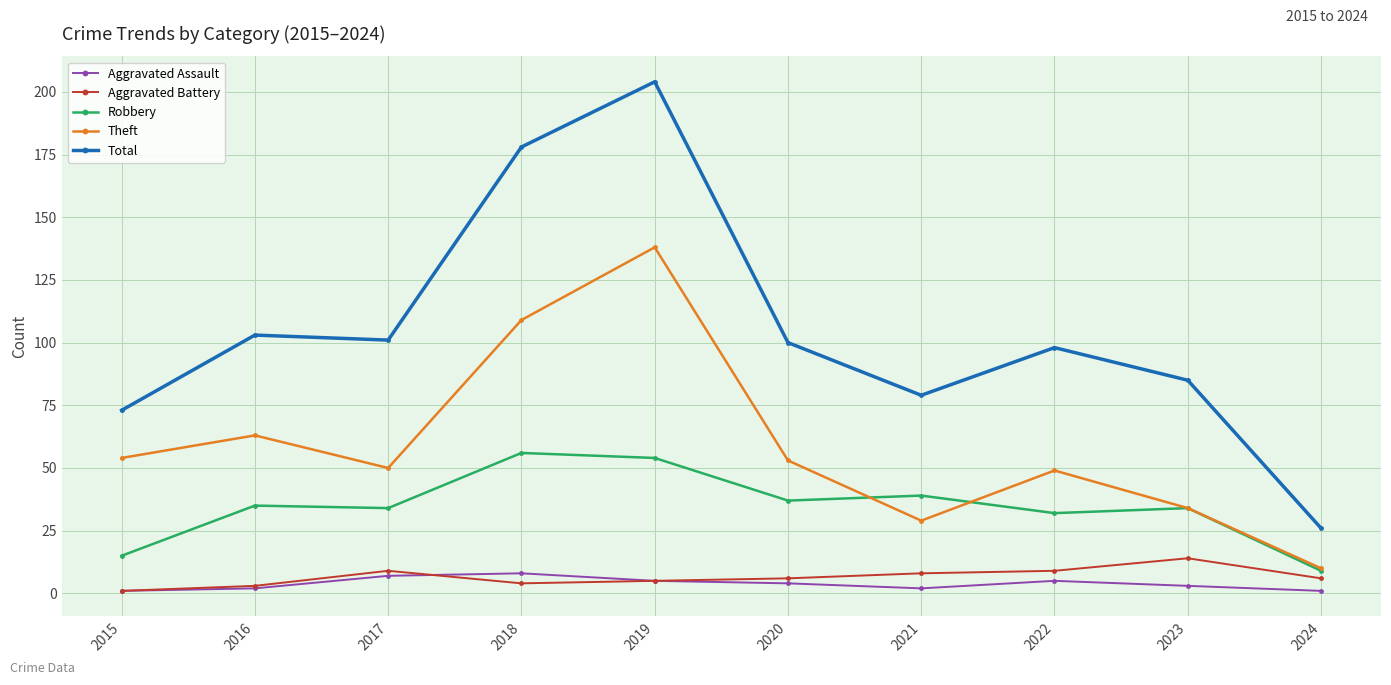

Count the number of data series in this chart.

5